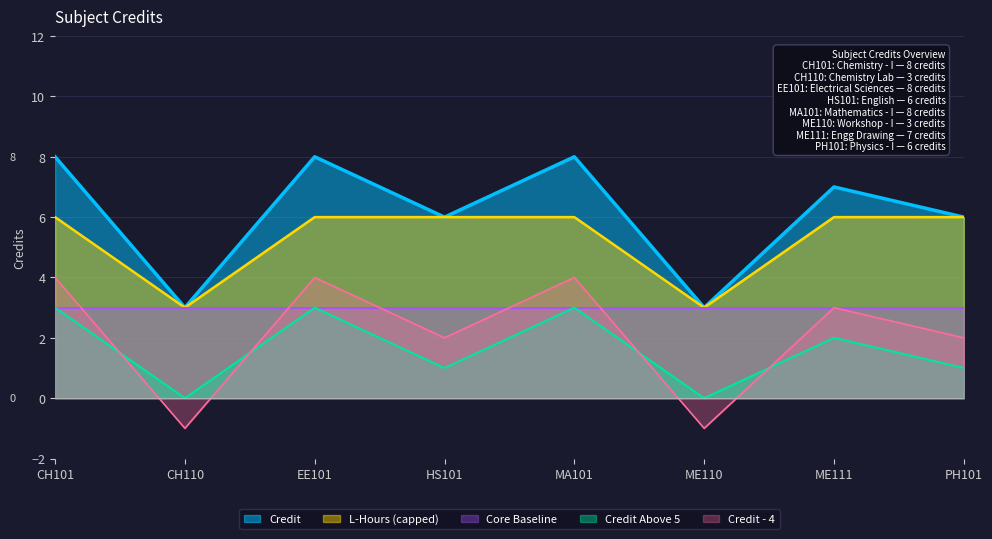

How many distinct data groups are displayed?

5